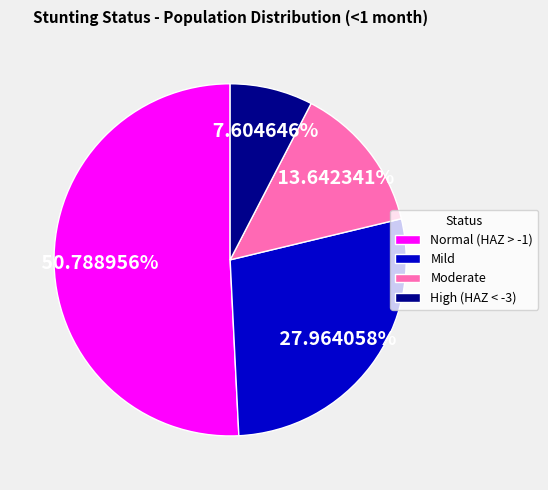

Between Moderate and Normal (HAZ > -1), which is larger?

Normal (HAZ > -1)